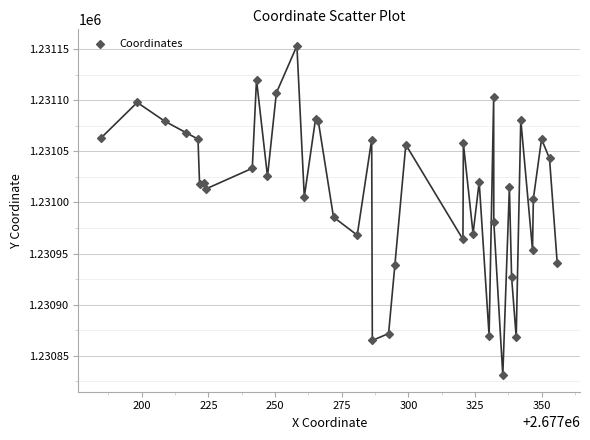

What Y value in the scatter plot is closest to 1230992?

1230985.7